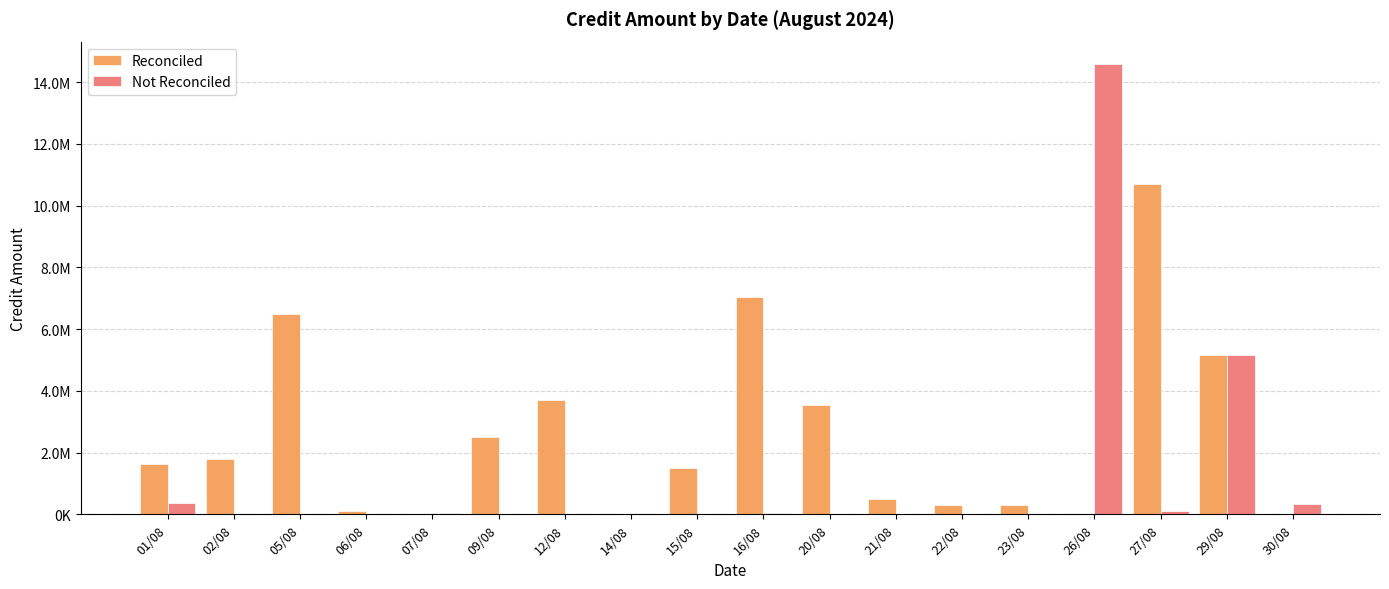

Where is Not Reconciled nearest to the value 7291033?

29/08